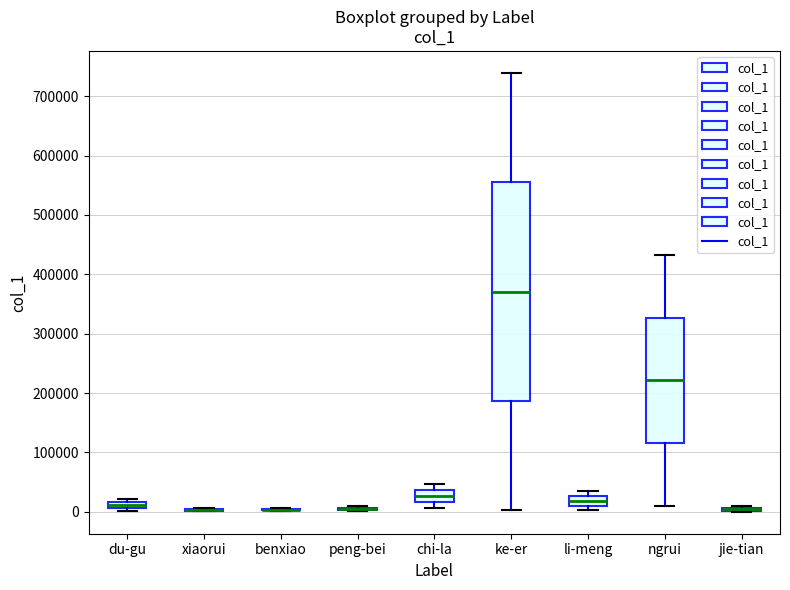

Which box is the tallest, from its lower edge to its upper edge?

ke-er